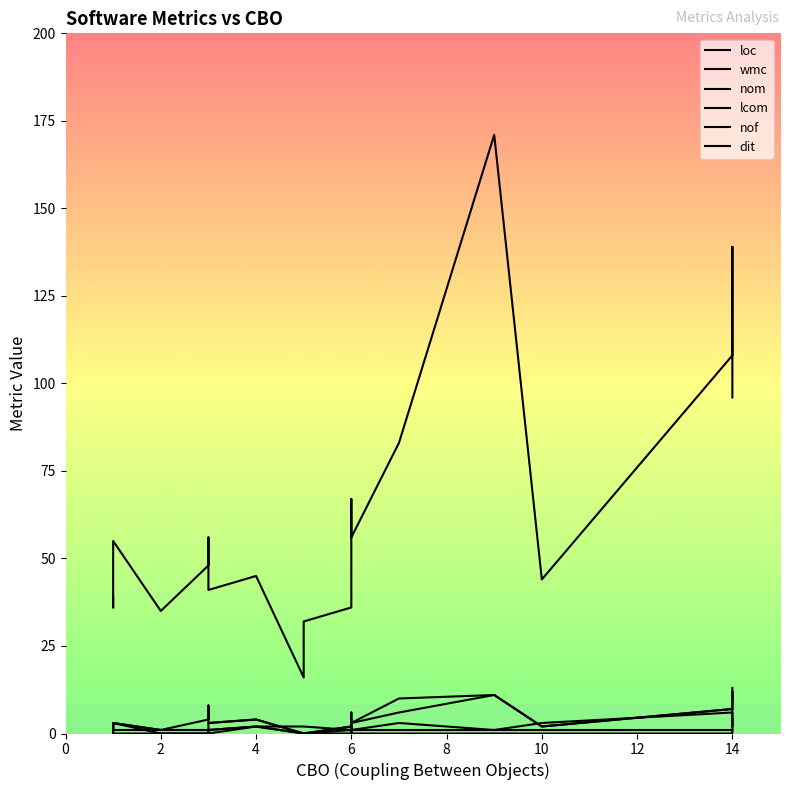

In wmc, how many points are lower than both neighbors (excluding endpoints)?

5